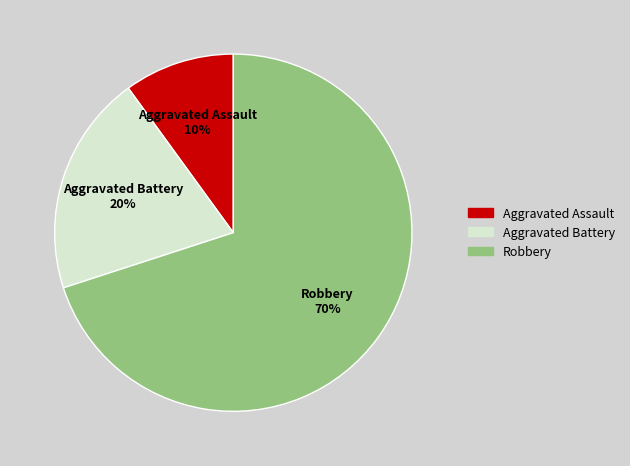

To the nearest percent, what portion does Aggravated Assault represent?

10%